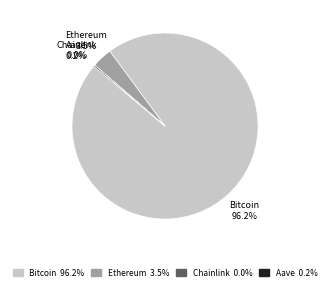

Which has a higher value, Ethereum or Bitcoin?

Bitcoin